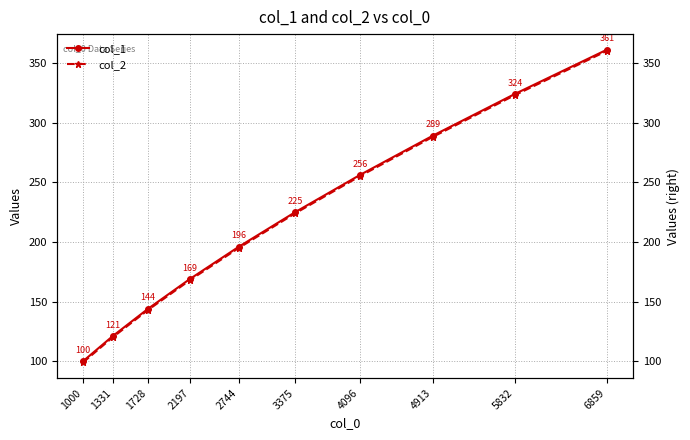

Does the chart have visible grid lines?

Yes